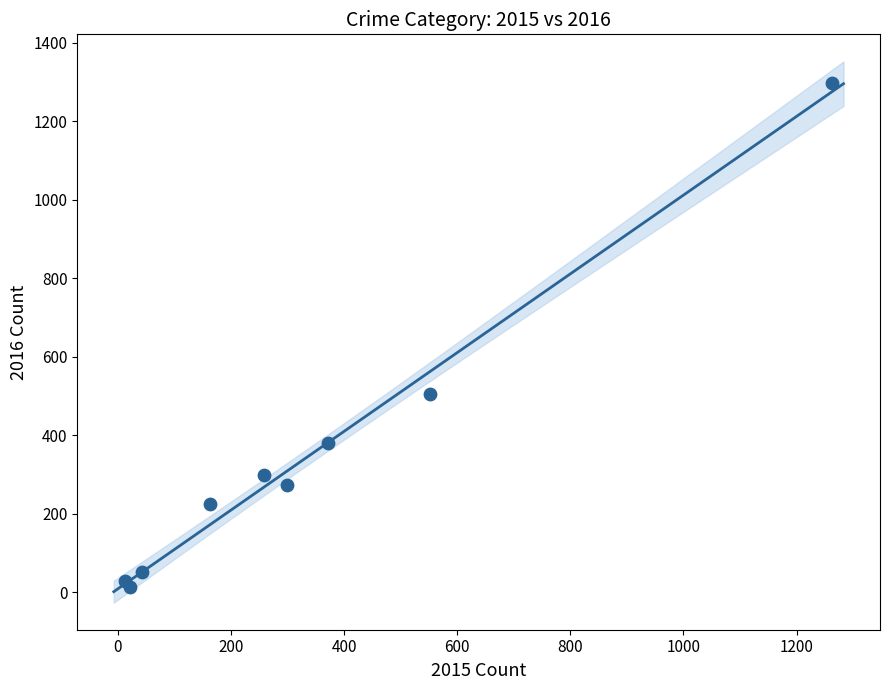

What Y value in the scatter plot is closest to 655?

505